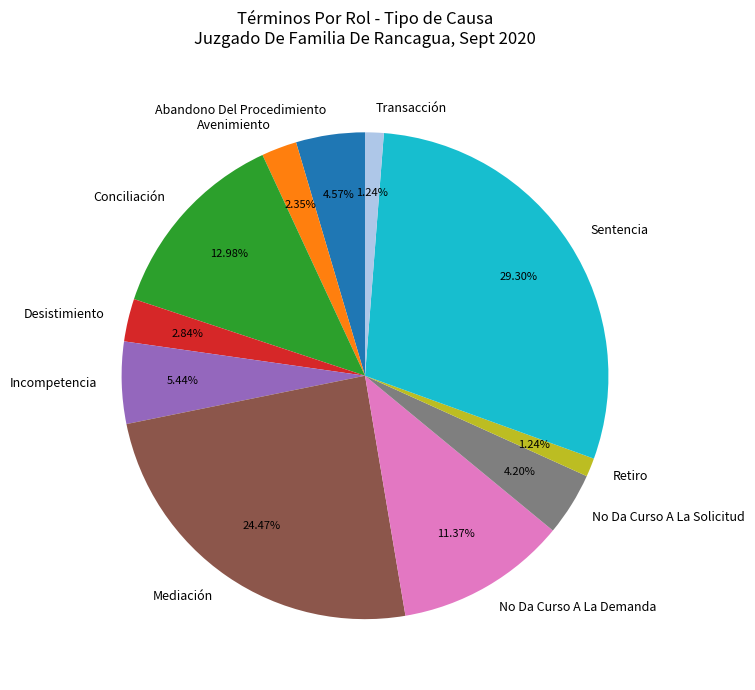

Which slice is the largest?

Sentencia